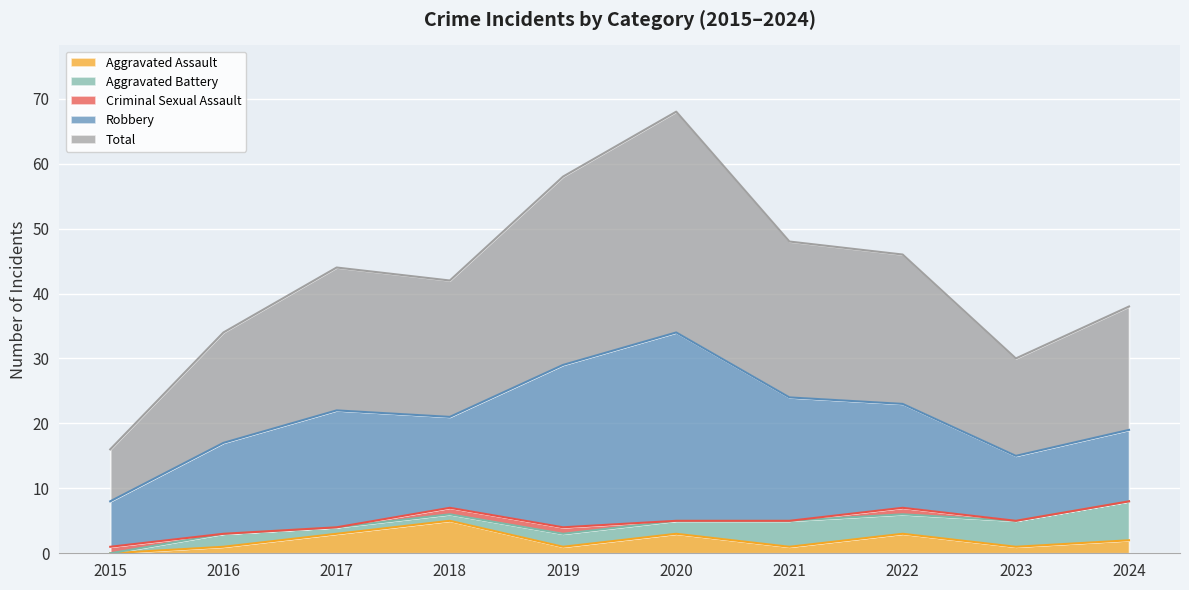

True or false: Total and Criminal Sexual Assault cross at least once.

False